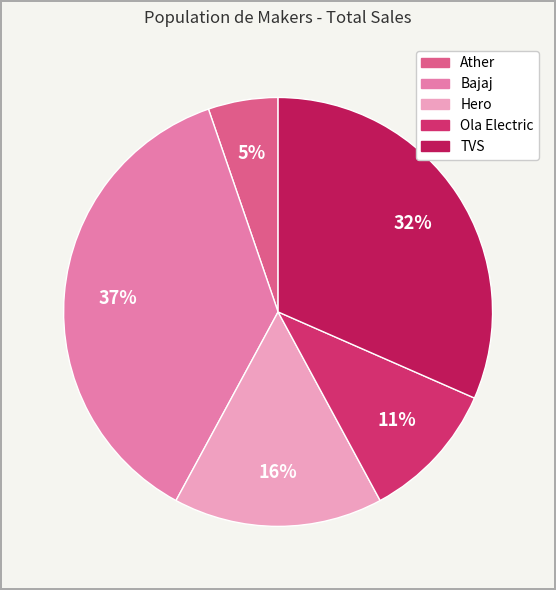

How many segments does this pie chart have?

5